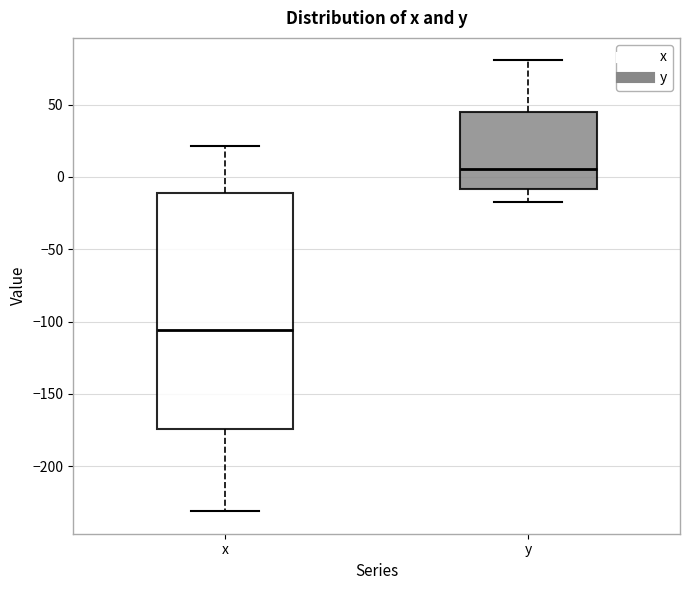

Which box has the lowest median line?

x